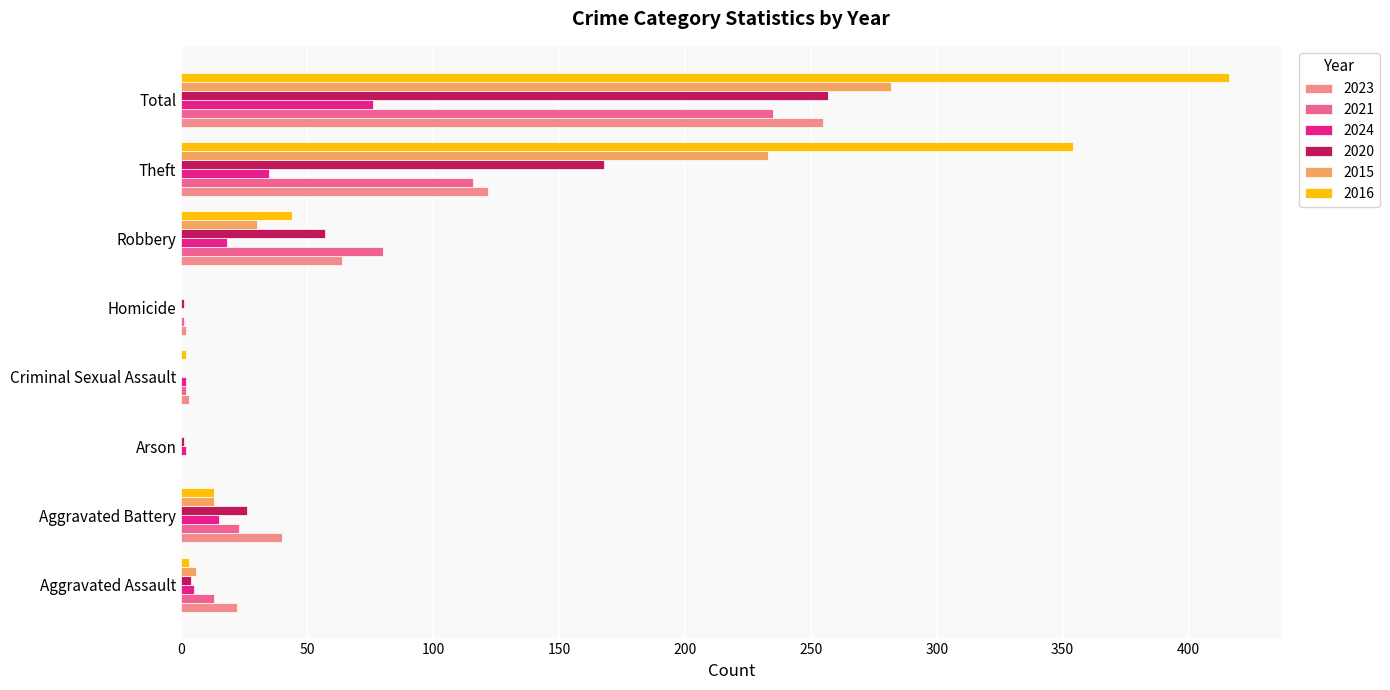

How many series are shown in this chart?

6